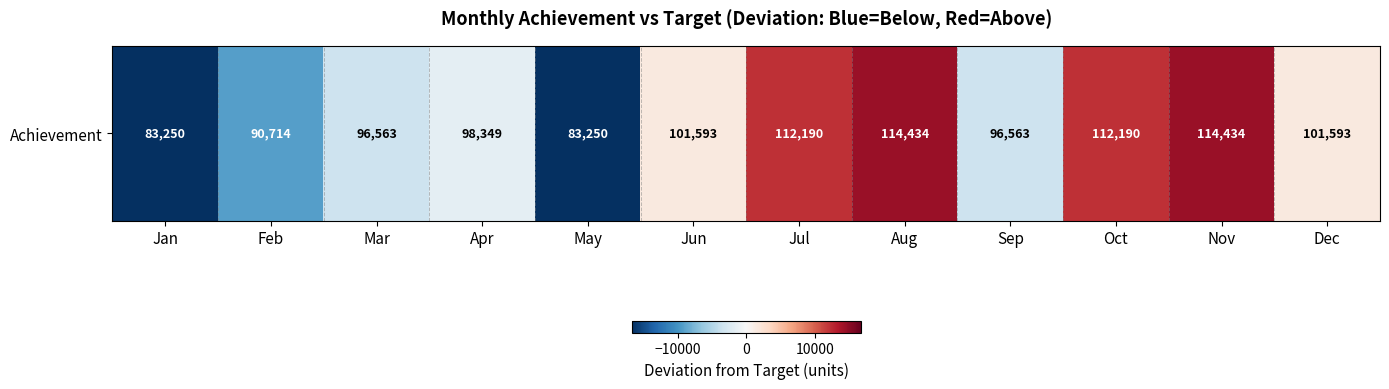

Reading left to right, what are all the values shown in this chart?

Jan=-16750	Feb=-9286	Mar=-3437	Apr=-1651	May=-16750	Jun=1593	Jul=12190	Aug=14434	Sep=-3437	Oct=12190	Nov=14434	Dec=1593